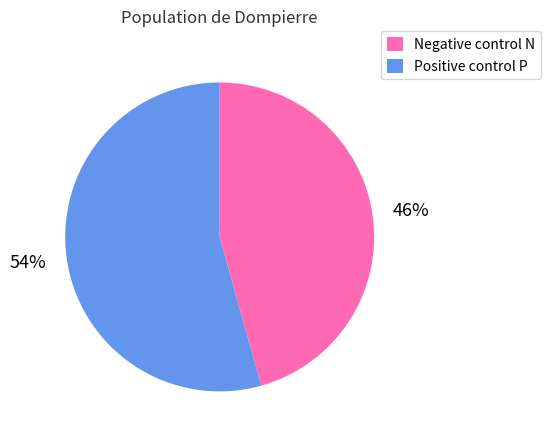

How many slices are in this pie chart?

2